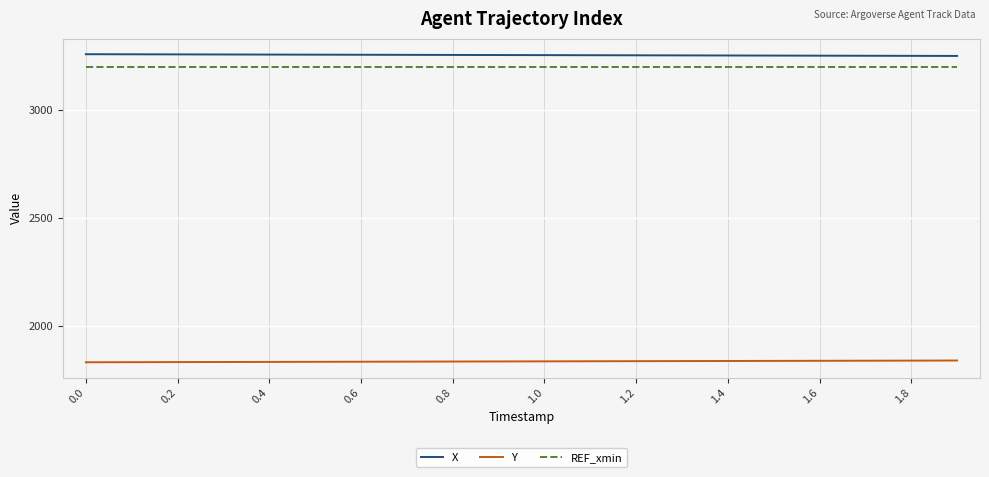

What is the maximum value shown in the chart?

3258.7